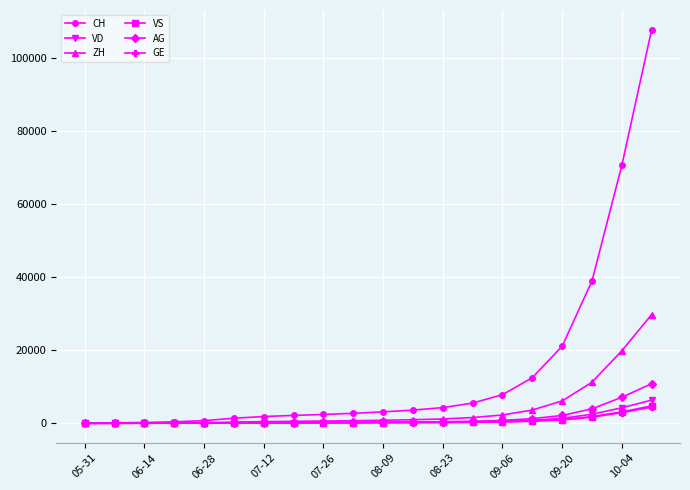

Which series has the largest total across all categories?

CH